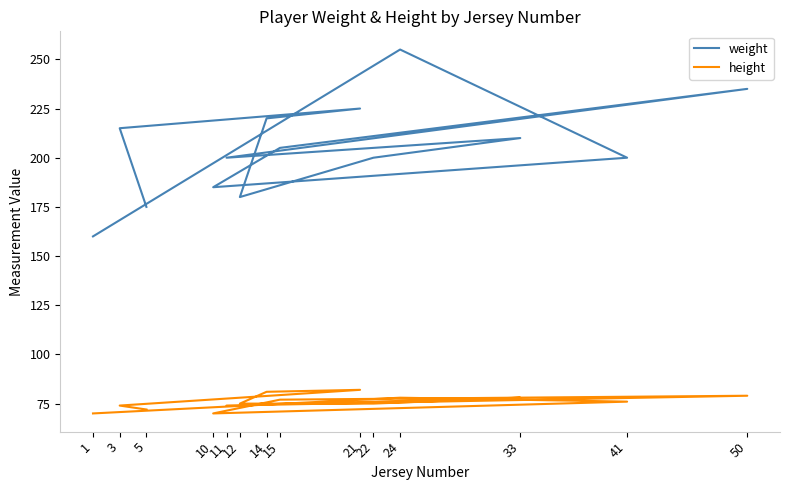

Count the number of categories in the chart.

14